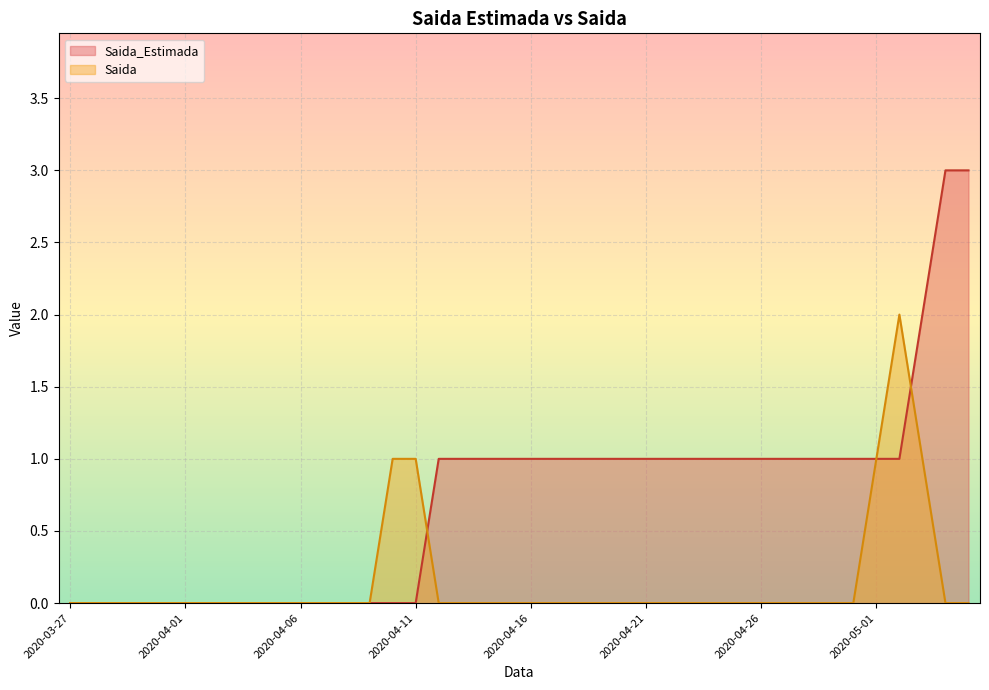

Is the value of Saida at 2020-05-01 greater than the value of Saida_Estimada at 2020-04-28?

No